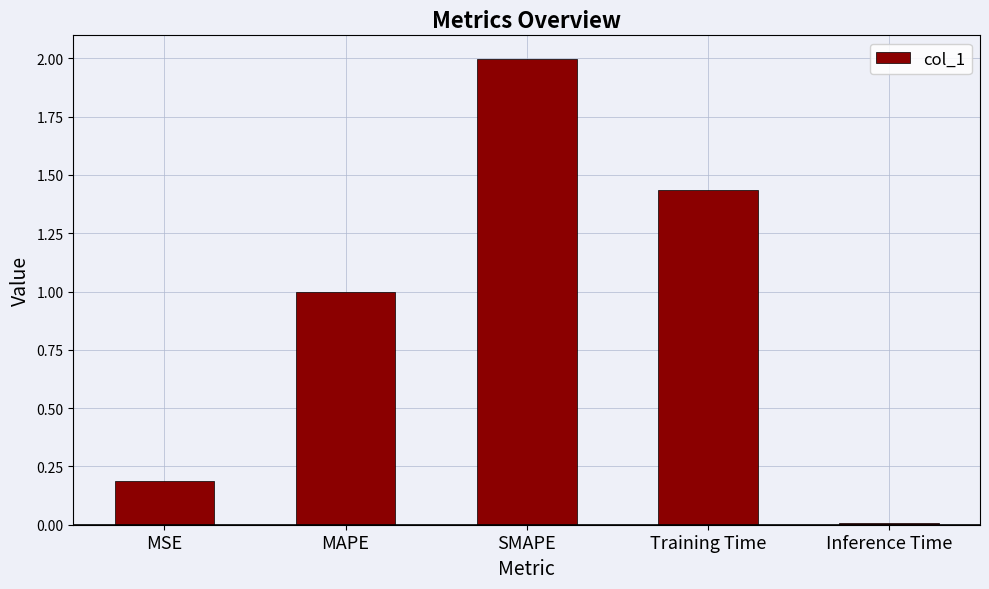

What is the average value?

0.9